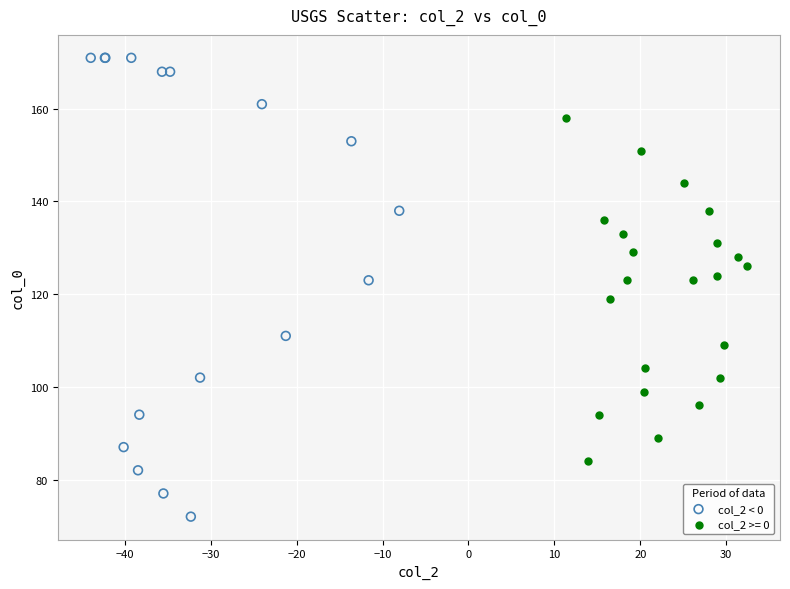

Which series contains the lowest Y value?

col_2 < 0